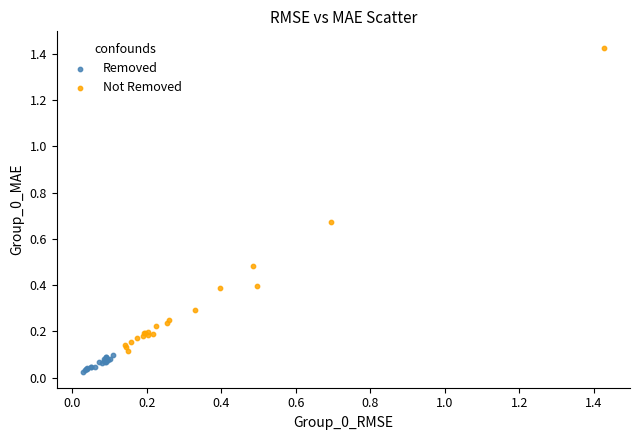

Which series has the largest Y range (max minus min)?

Not Removed